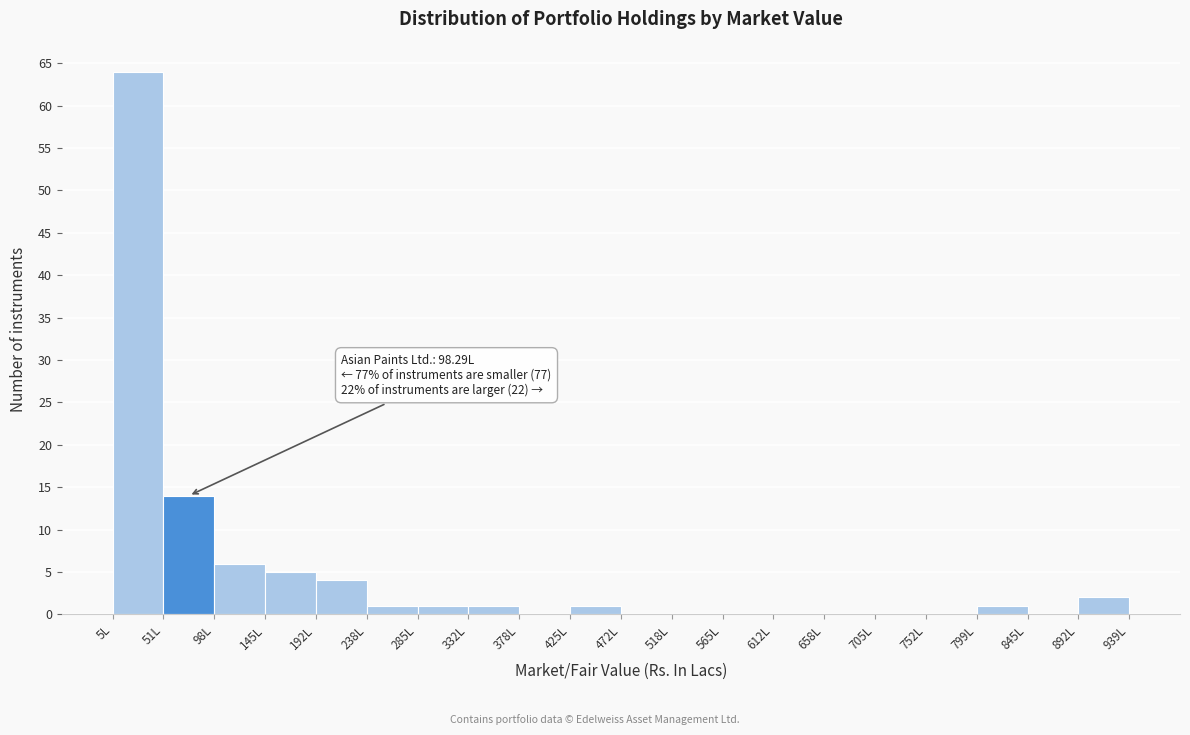

Over which range of the x-axis is the bar tallest?

5 to 50